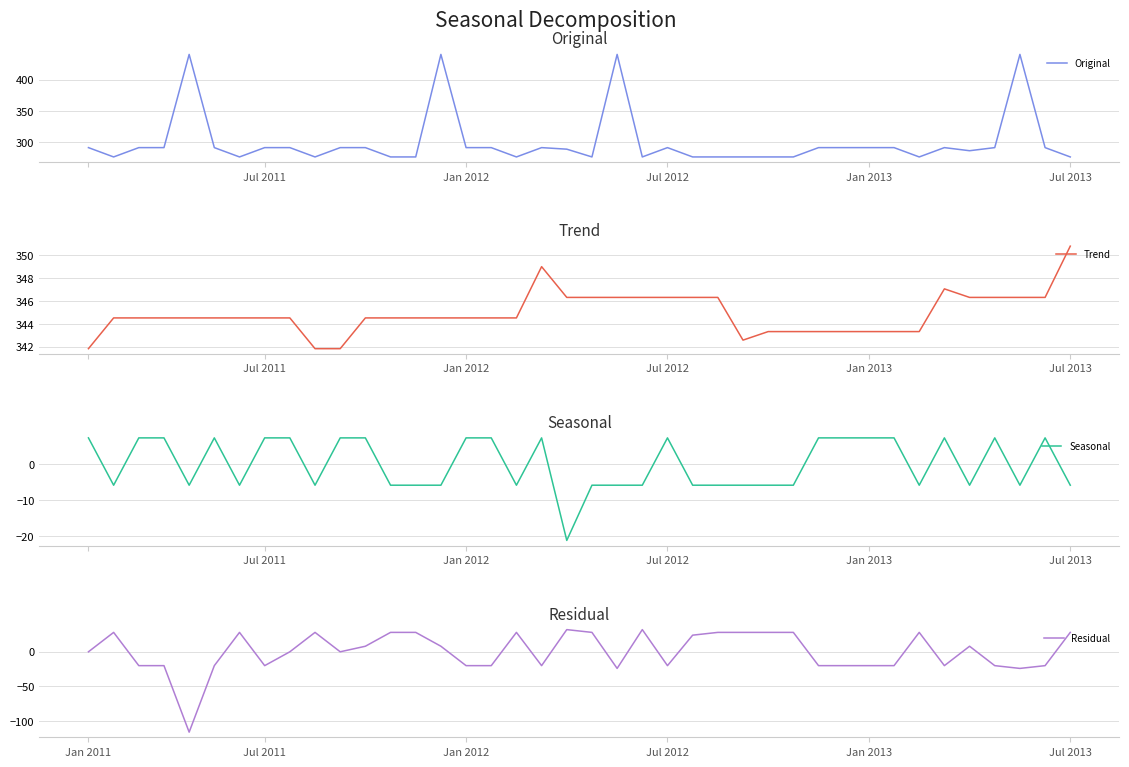

True or false: Residual has a value of 40.8 at Jul 2013.

False